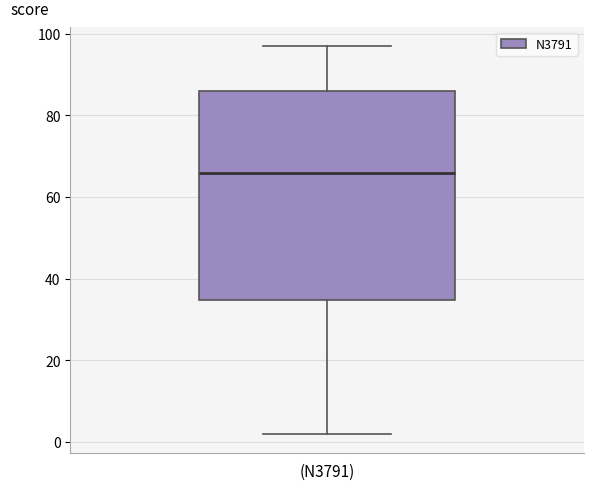

Read this box plot against the y-axis: the position of the median line, the range covered by the box, and the ends of both whiskers. The values are not printed on the chart, so give them approximately, as read against the axis.

median 66, box 34 to 86, whiskers 2 to 98